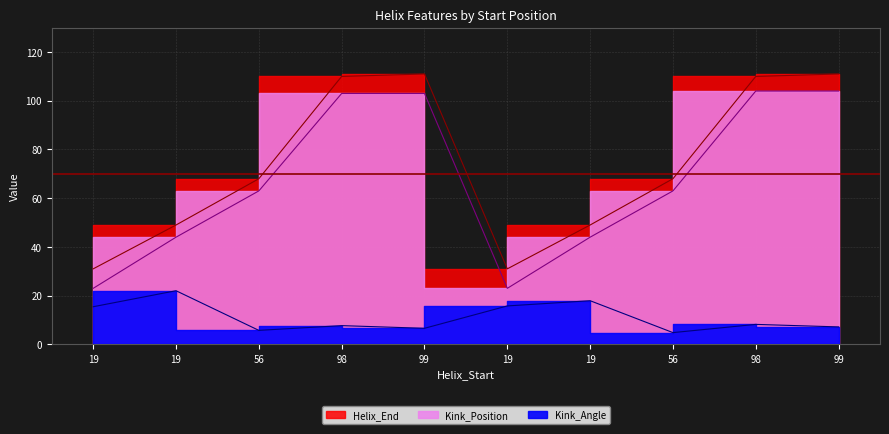

The Kink_Angle series shows 22.0 at 19. True or false?

True